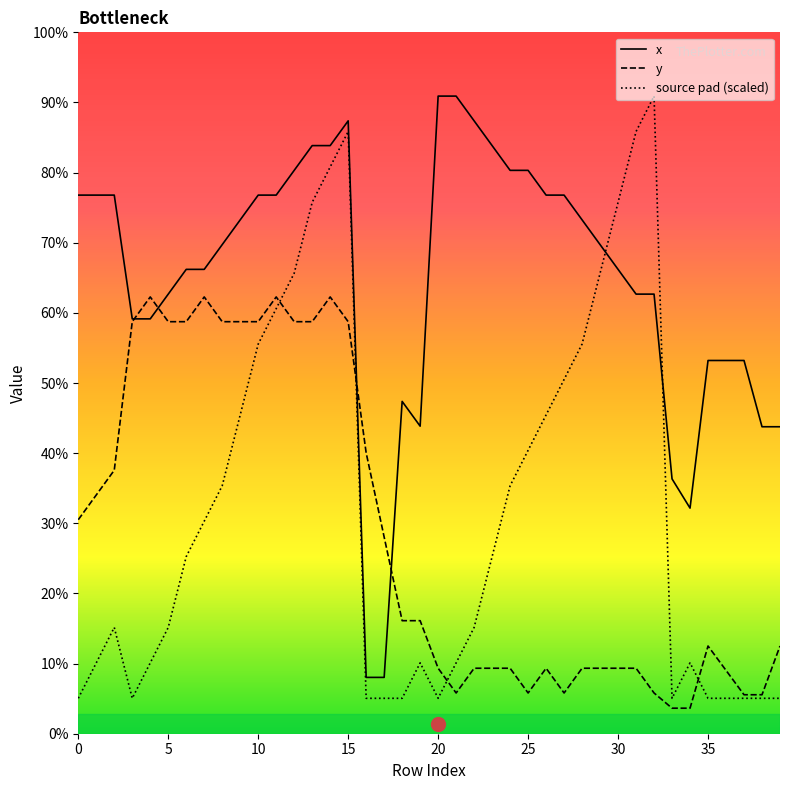

What is the difference between the maximum and second lowest values in the x series?

59.7